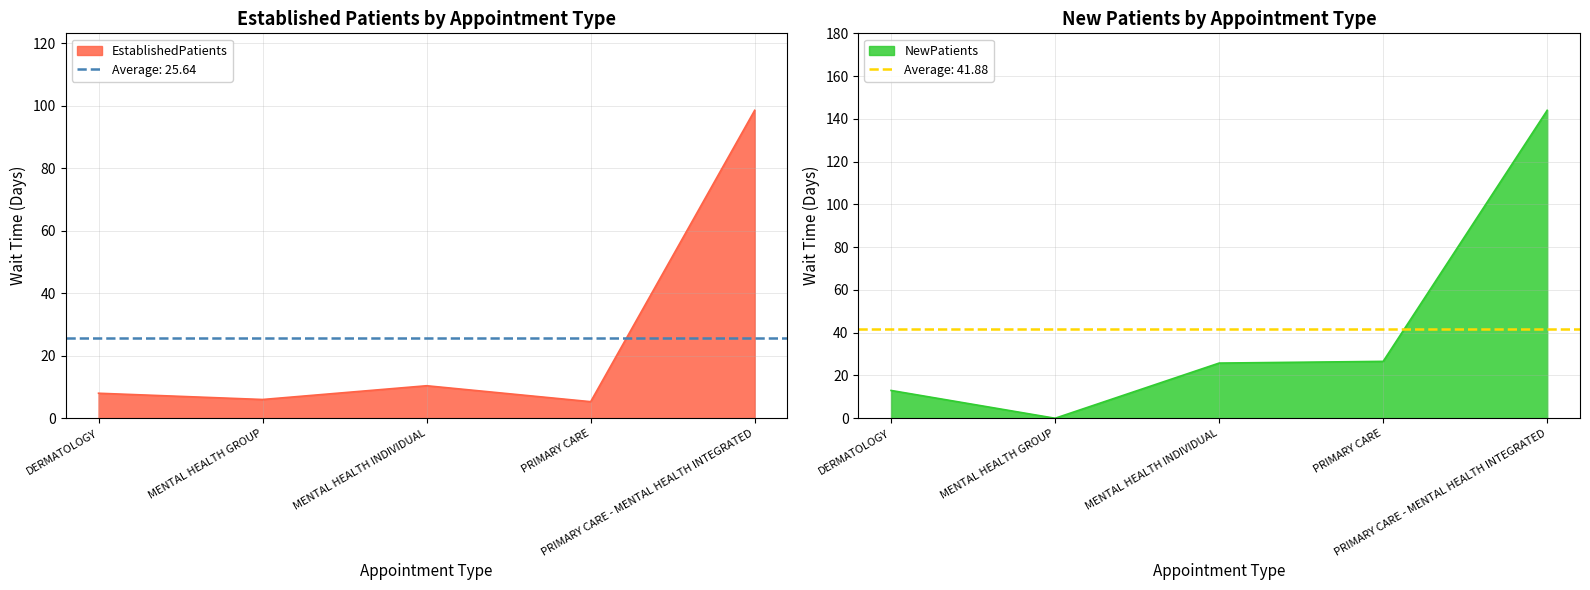

What is the label of the 3rd point from the right?

MENTAL HEALTH INDIVIDUAL